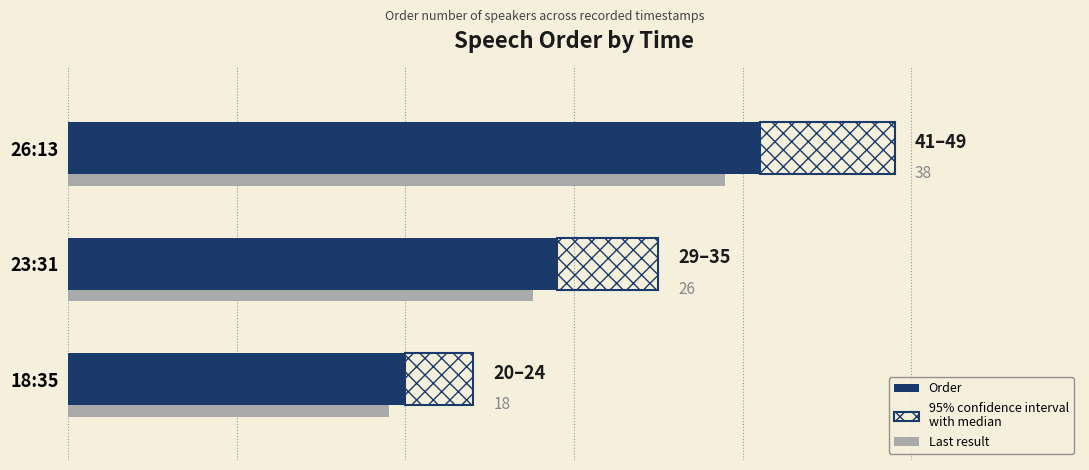

Reading left to right, what are all the values shown in this chart?

20	29	41